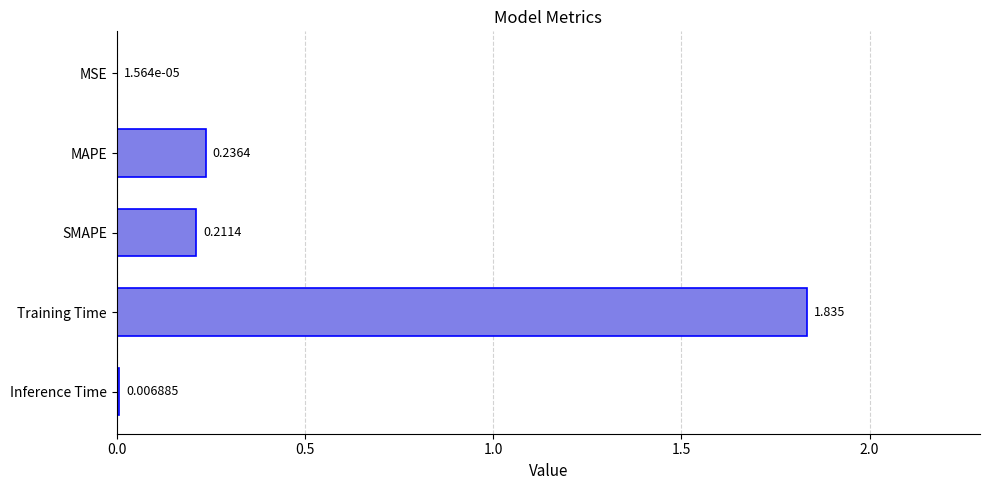

What is the average value?

0.5